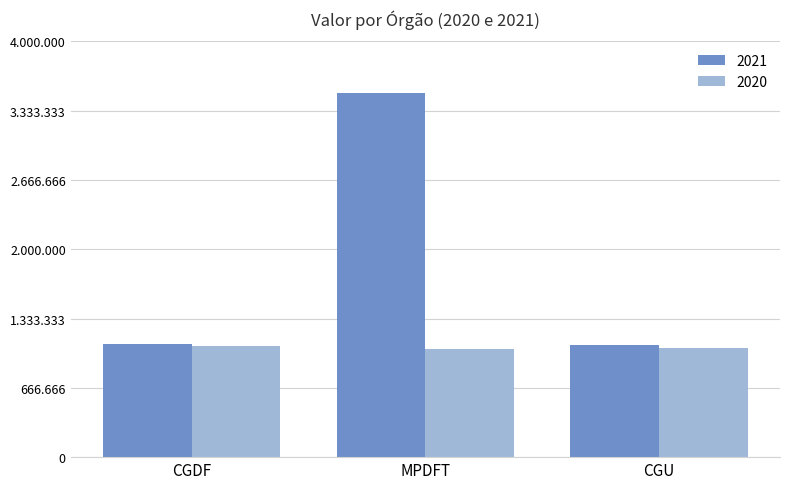

Which has a higher value, CGDF or MPDFT?

MPDFT